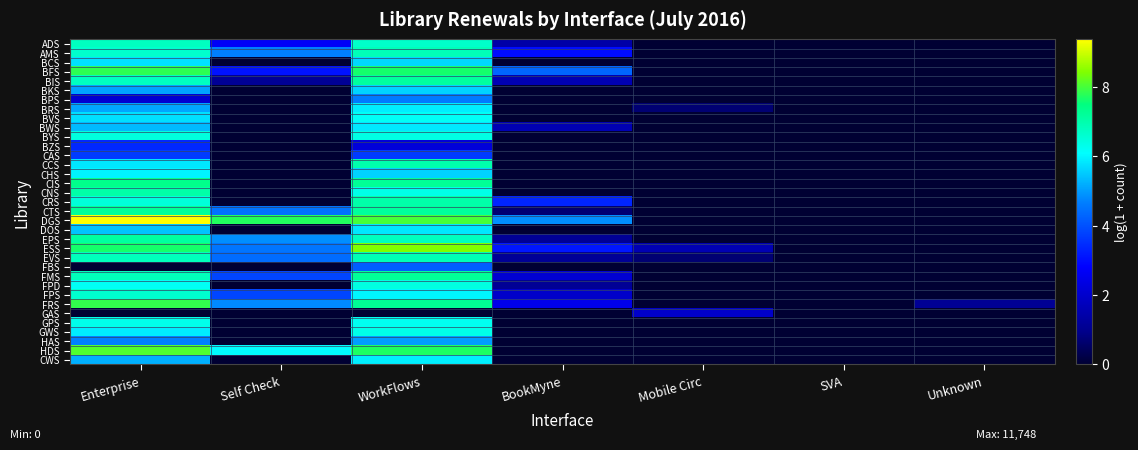

What is the greatest value displayed?

9.4